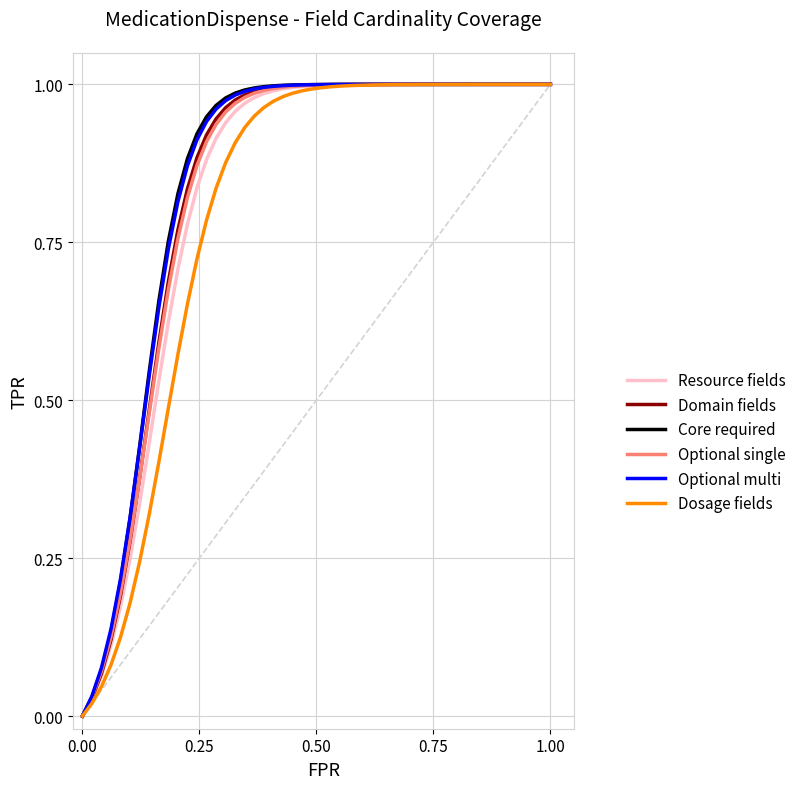

What are all the series names shown in the legend?

Resource fields, Domain fields, Core required, Optional single, Optional multi, Dosage fields